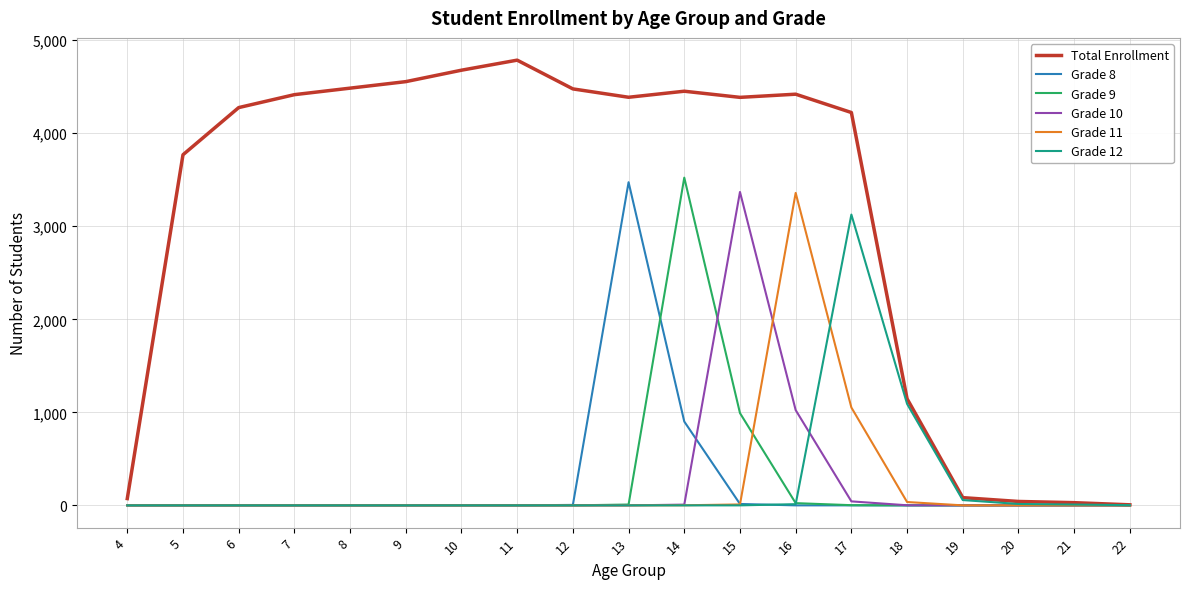

The value of Grade 9 at 9 is 0. True or false?

True